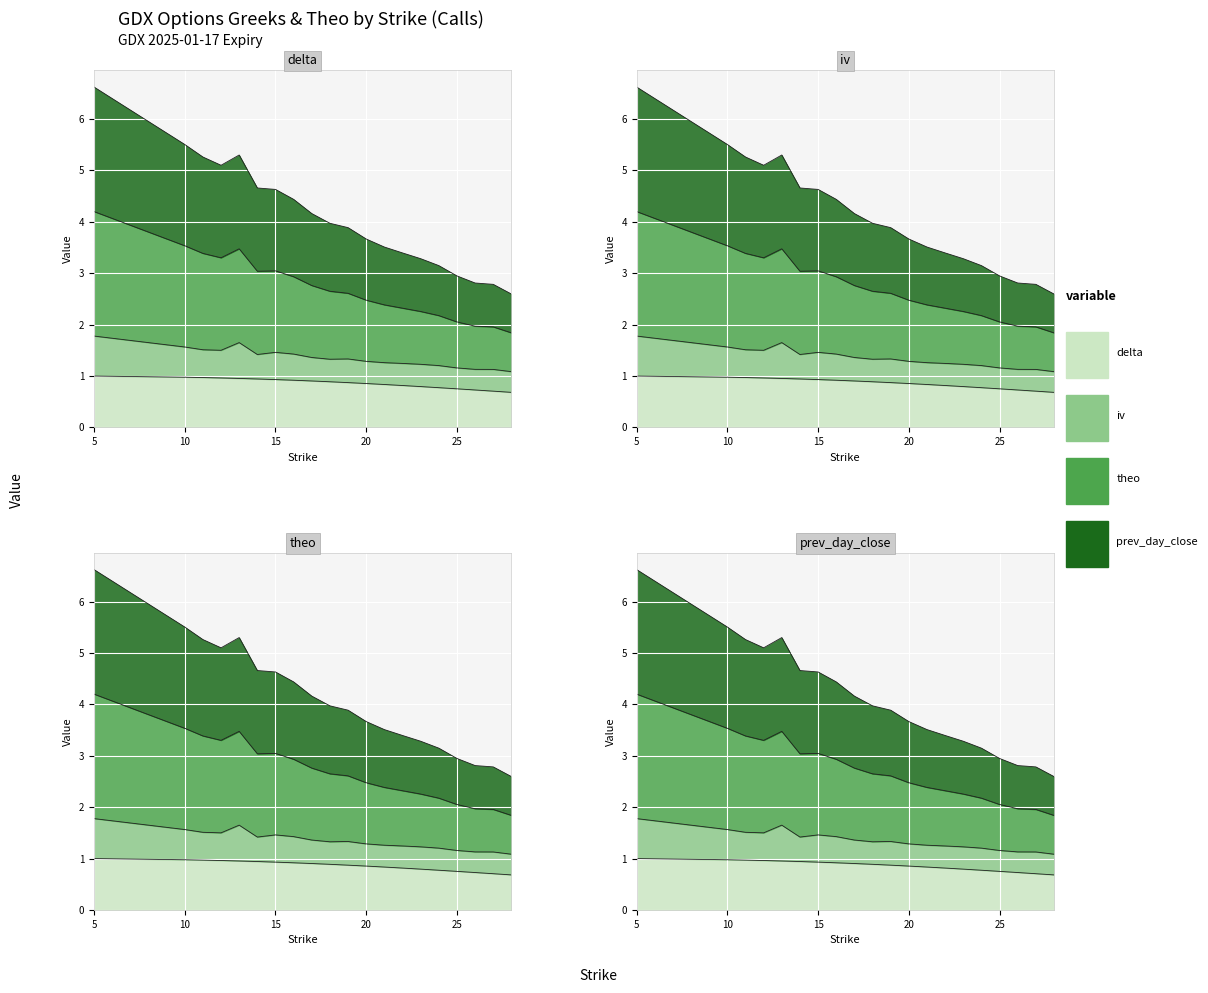

The delta series shows 1.5 at 18. True or false?

False